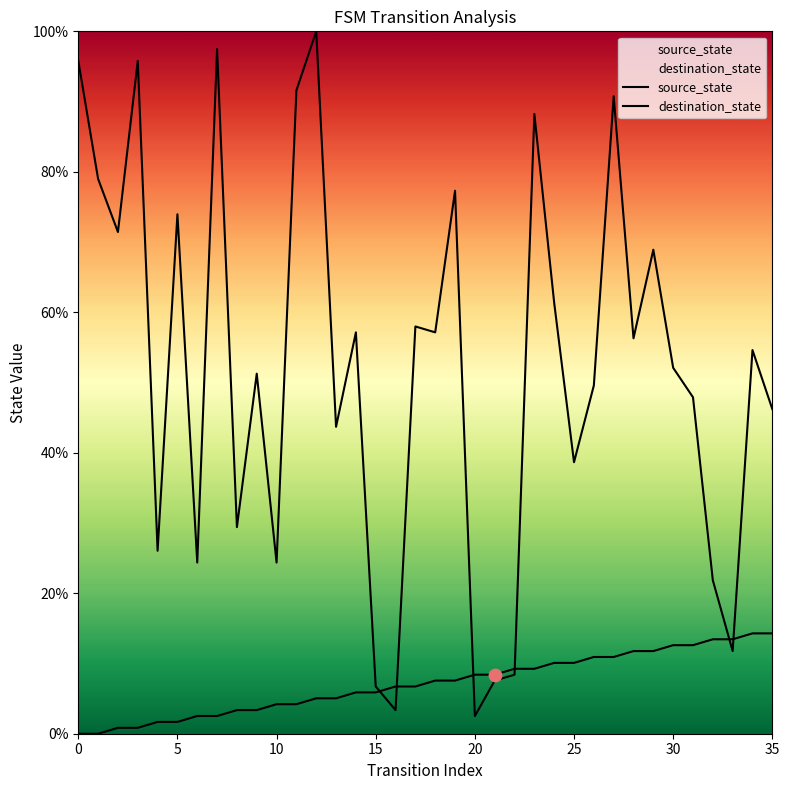

At which category is the sum across all series the highest?

12